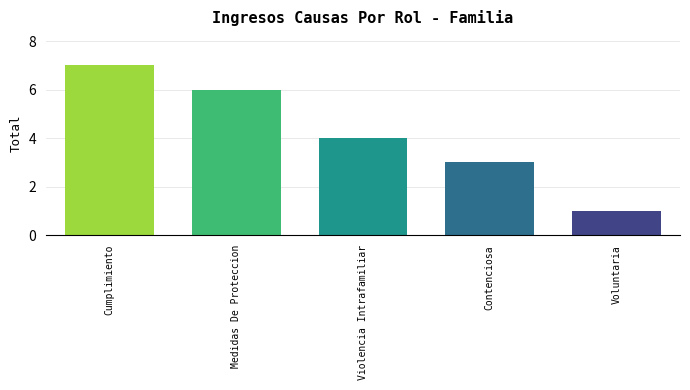

How many values are between 3 and 6?

3